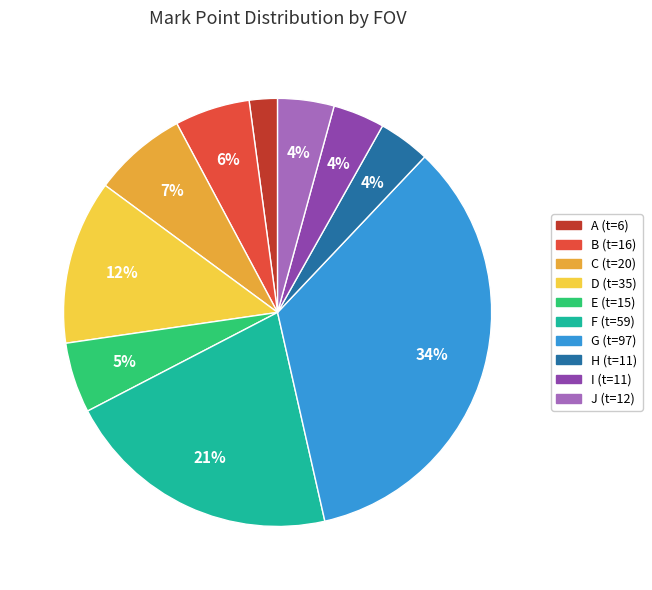

Is there a majority slice in this chart?

No